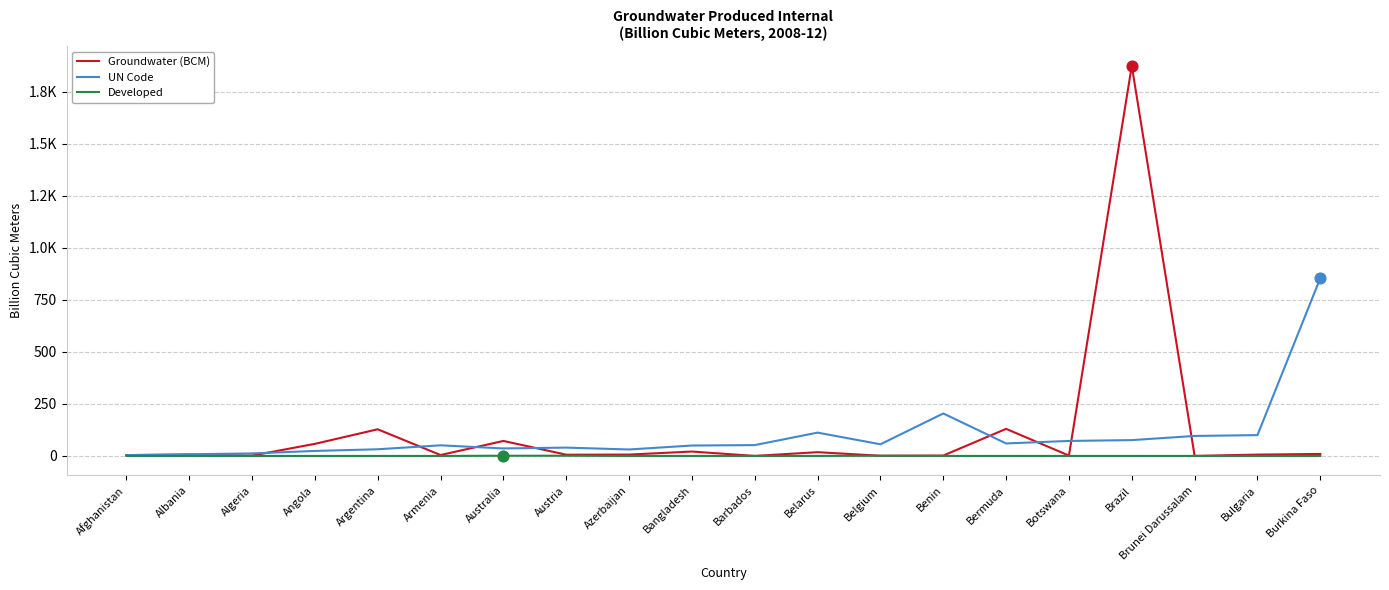

At how many categories does at least one series exceed 215?

2